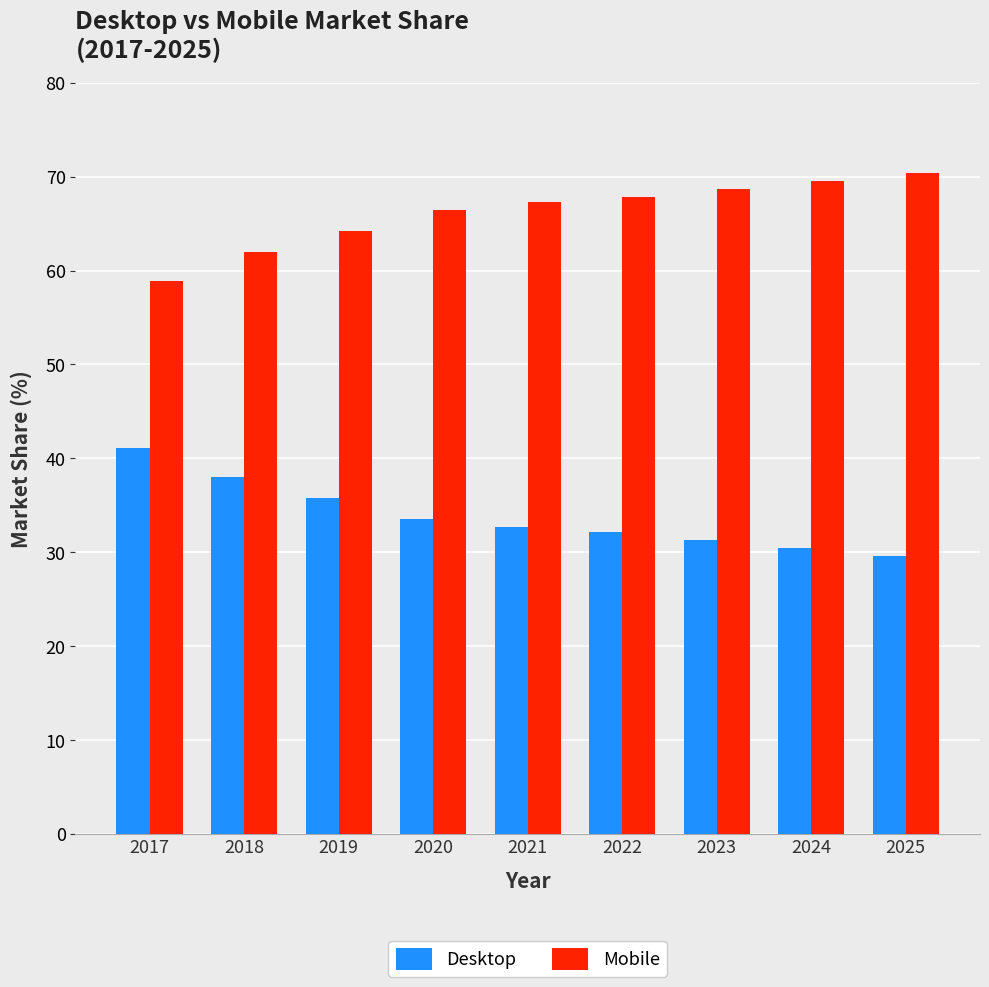

What is the difference between the highest and lowest values at 2017?

17.8